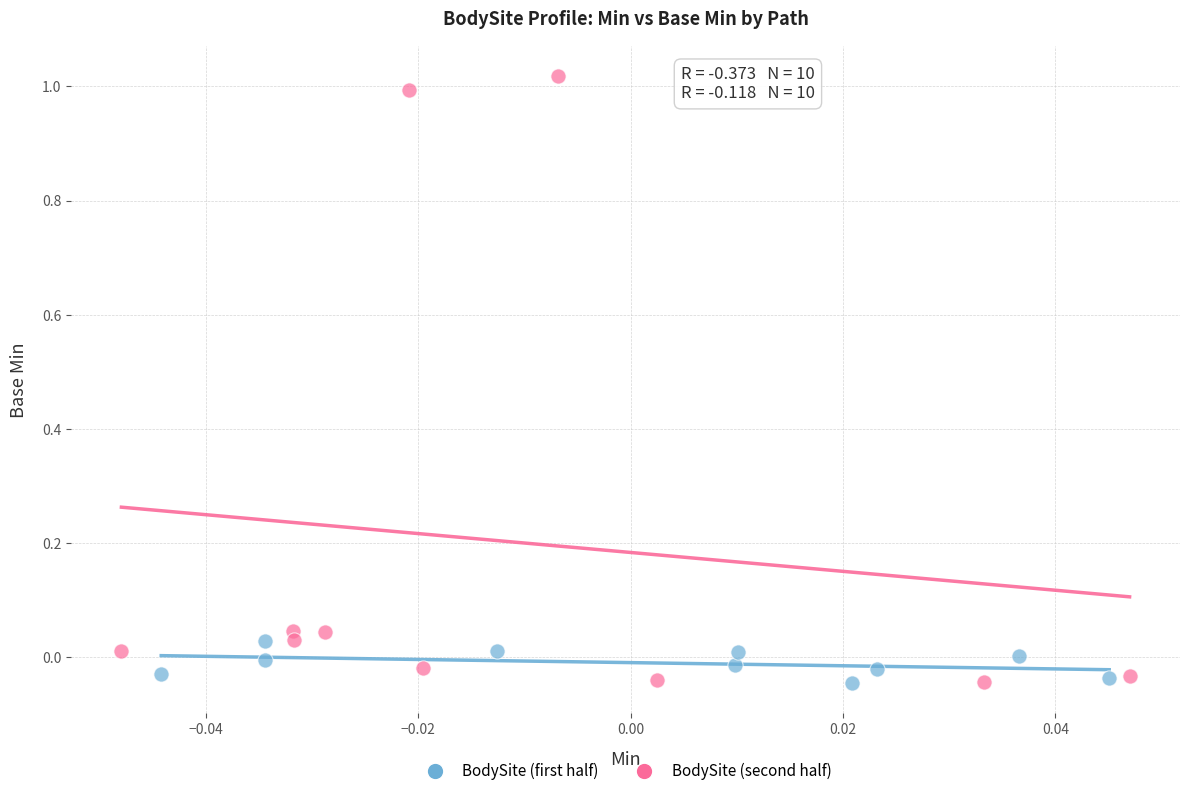

Which series reaches the maximum Y coordinate?

BodySite (second half)